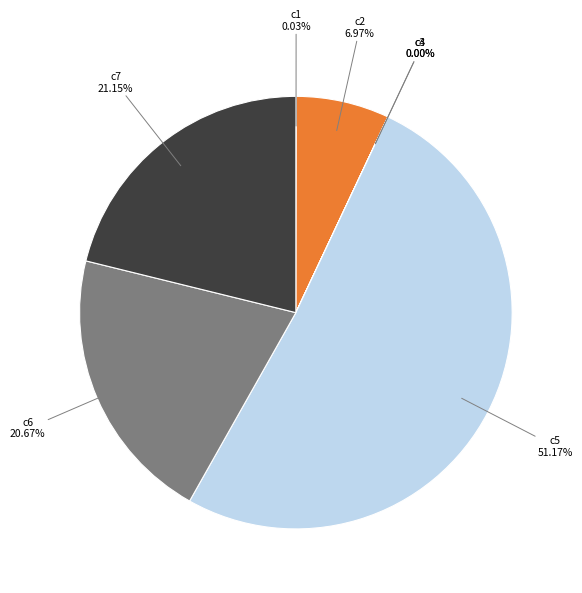

Is there any slice that represents more than half of the pie?

Yes